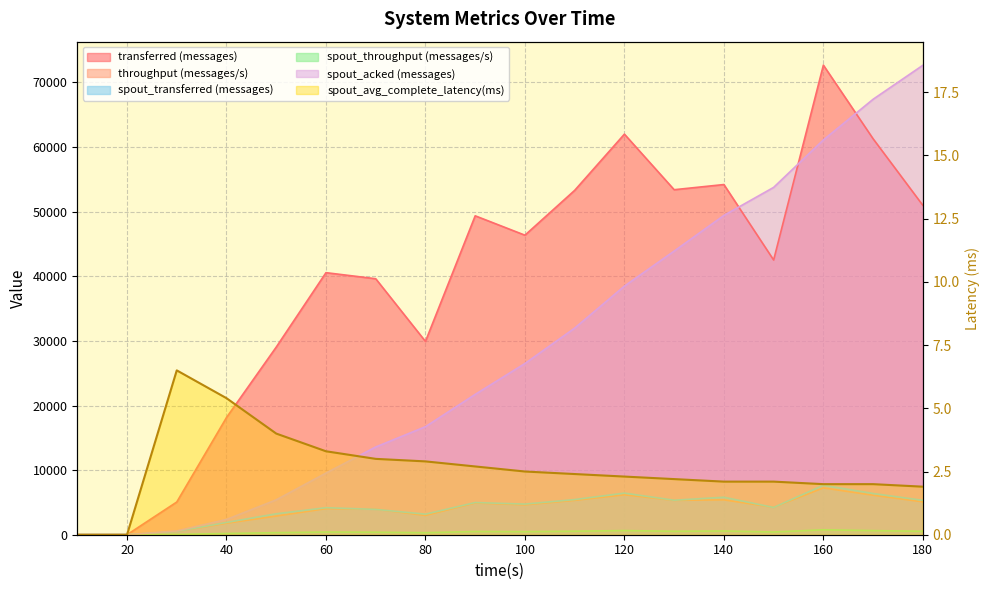

Which series has the largest total across all categories?

transferred (messages)